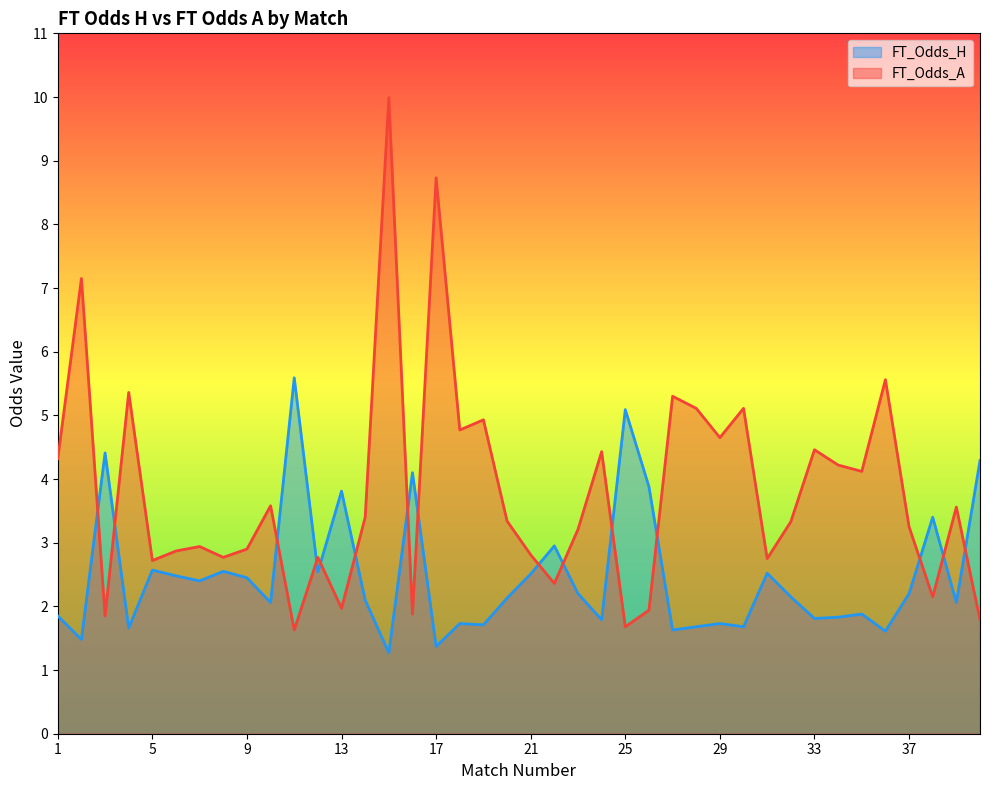

Where does the FT_Odds_A series first go above 3?

1